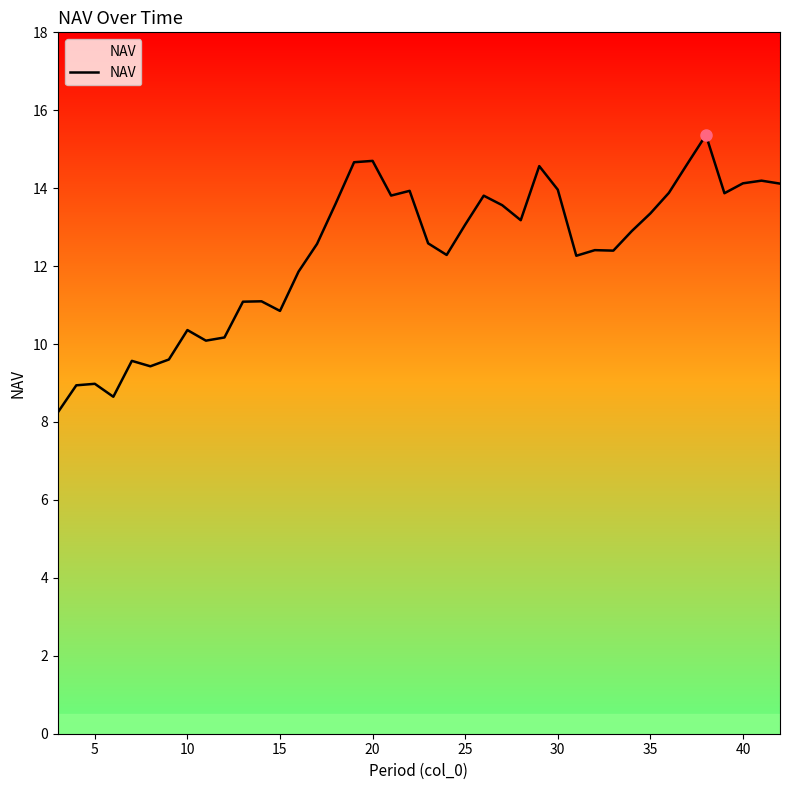

What is the minimum value shown in the chart?

8.2